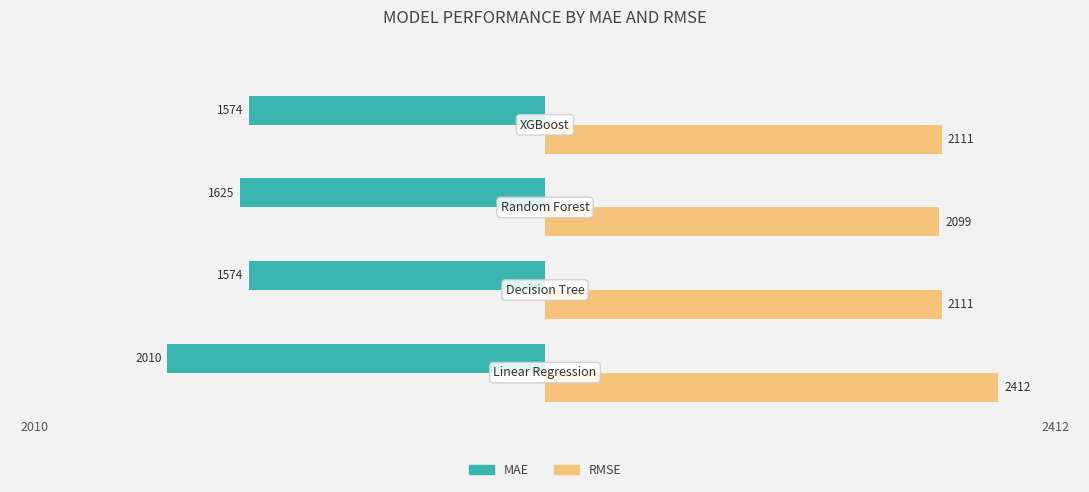

How many categories are shown in the chart?

4